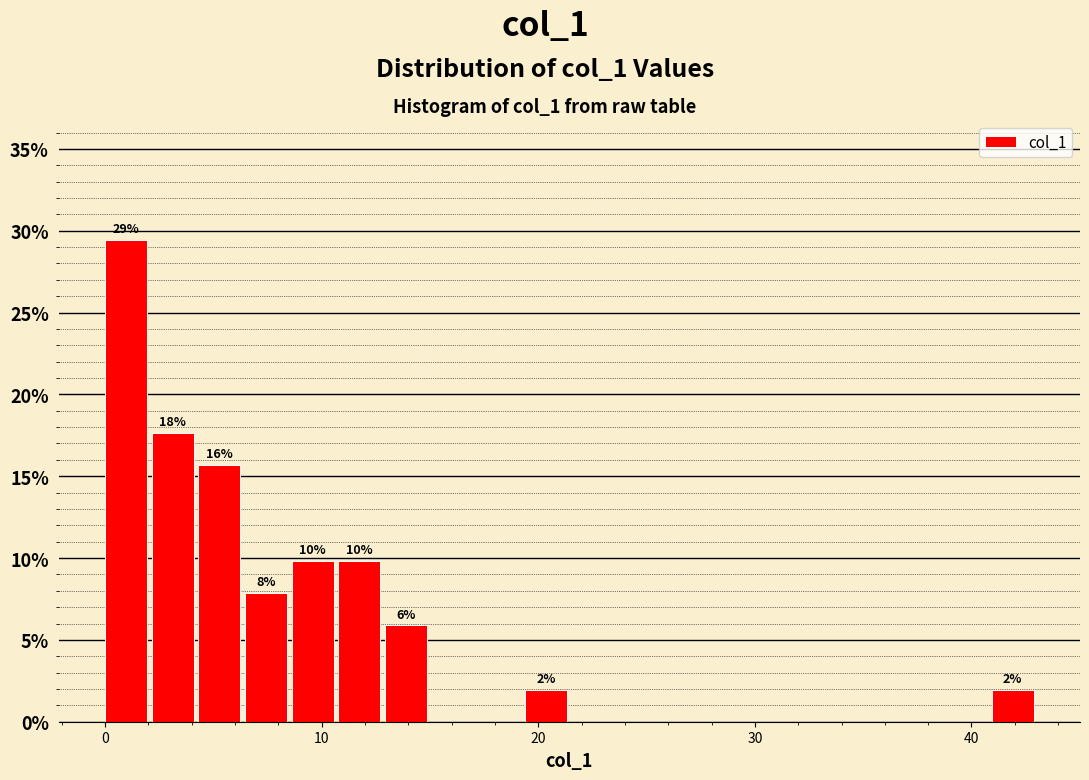

Read against the x-axis, roughly where is the centre of the tallest bar?

1